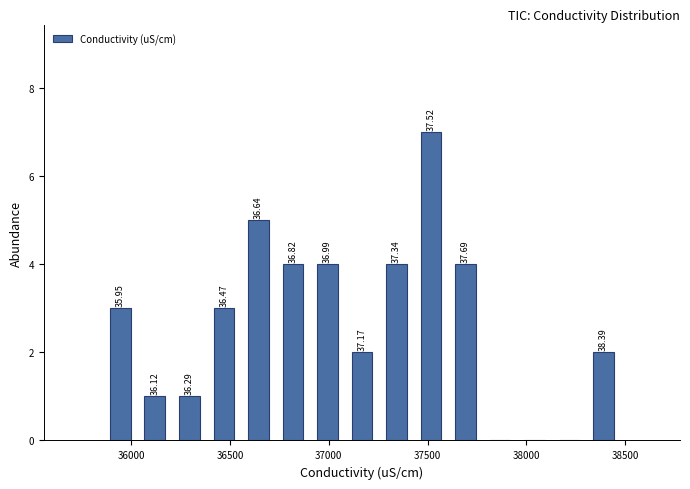

Read against the x-axis, roughly where is the centre of the tallest bar?

37500